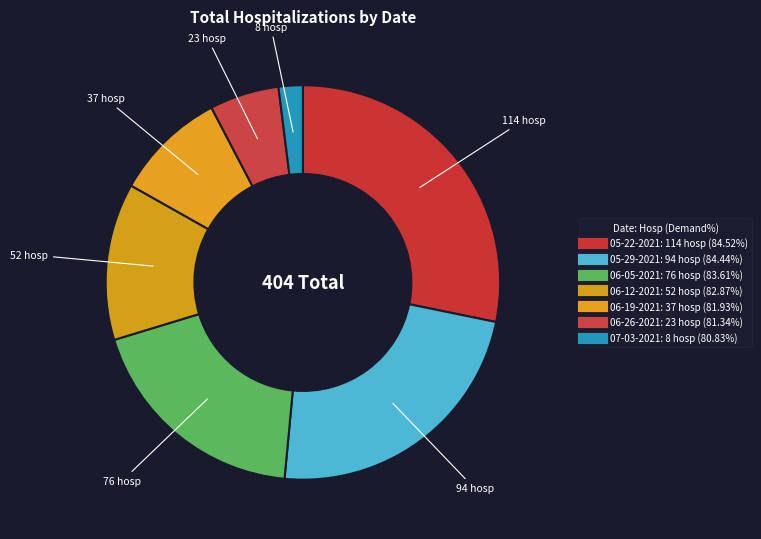

Is it true that 06-26-2021 is 6% of the pie?

True